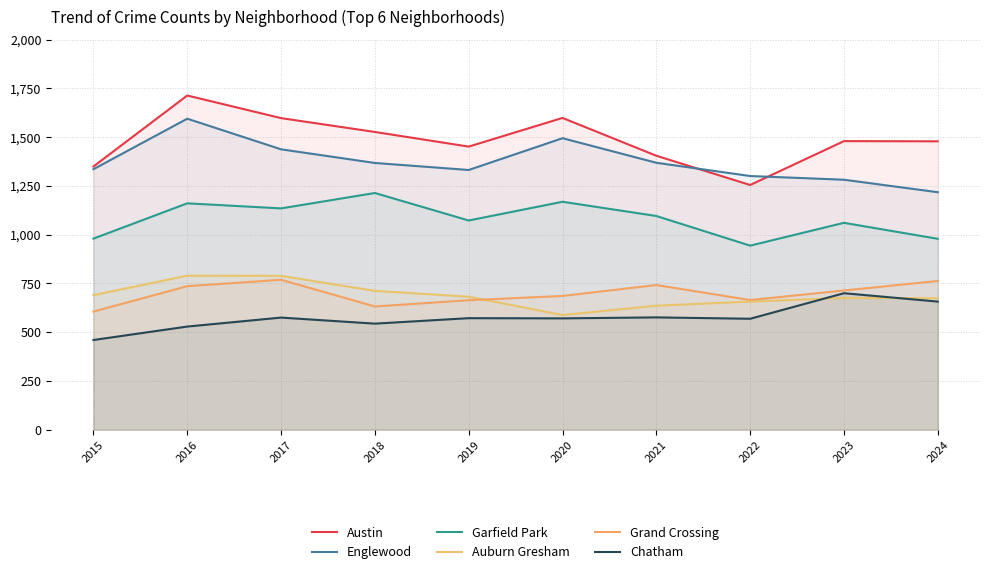

What is the total value across all series at 2015?

5422